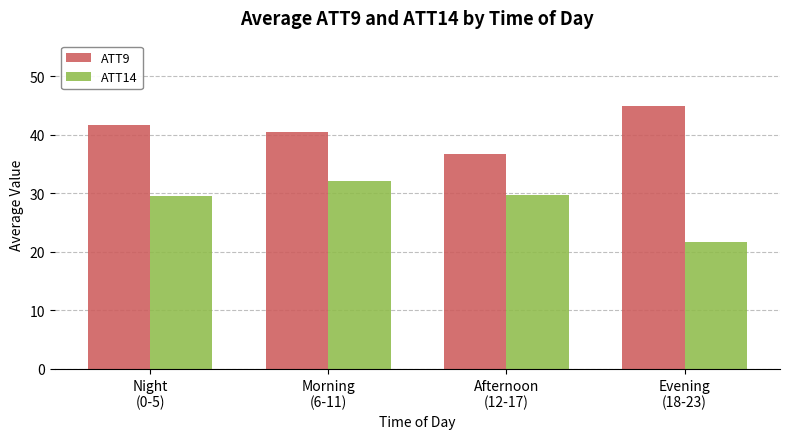

Is the value of ATT9 at Night
(0-5) greater than the value of ATT14 at Evening
(18-23)?

Yes